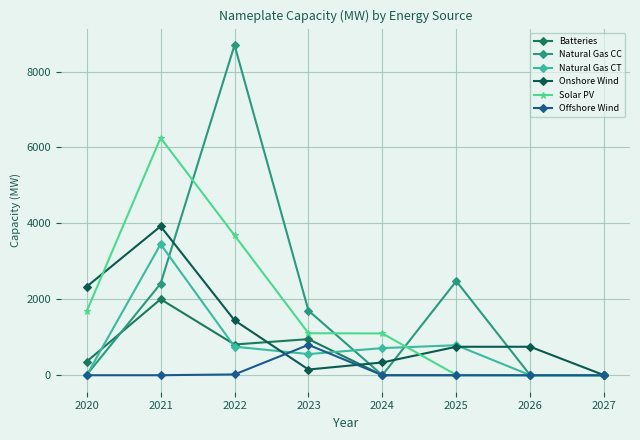

After their last crossing, which series has the higher values: Onshore Wind or Solar PV?

Onshore Wind